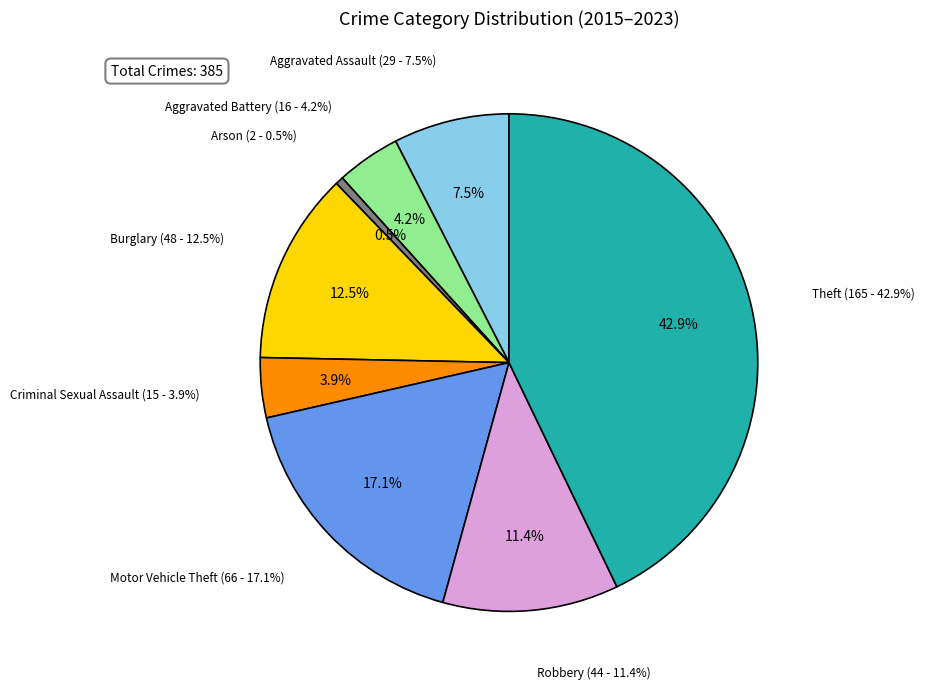

To the nearest percent, what is the combined percentage of Aggravated Battery and Motor Vehicle Theft?

21%